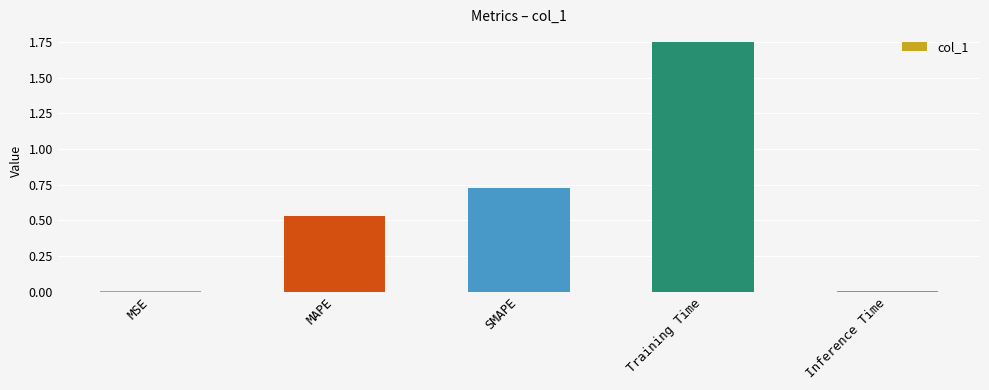

At which category does the chart reach its peak across all series?

Training Time